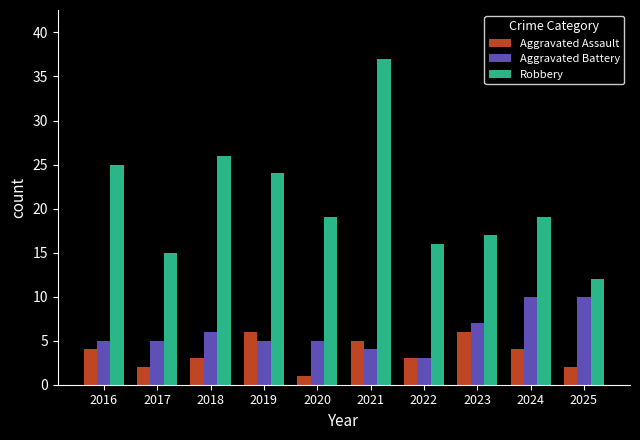

Reading left to right, list all the values displayed in this chart.

Aggravated Assault: 4	2	3	6	1	5	3	6	4	2
Aggravated Battery: 5	5	6	5	5	4	3	7	10	10
Robbery: 25	15	26	24	19	37	16	17	19	12